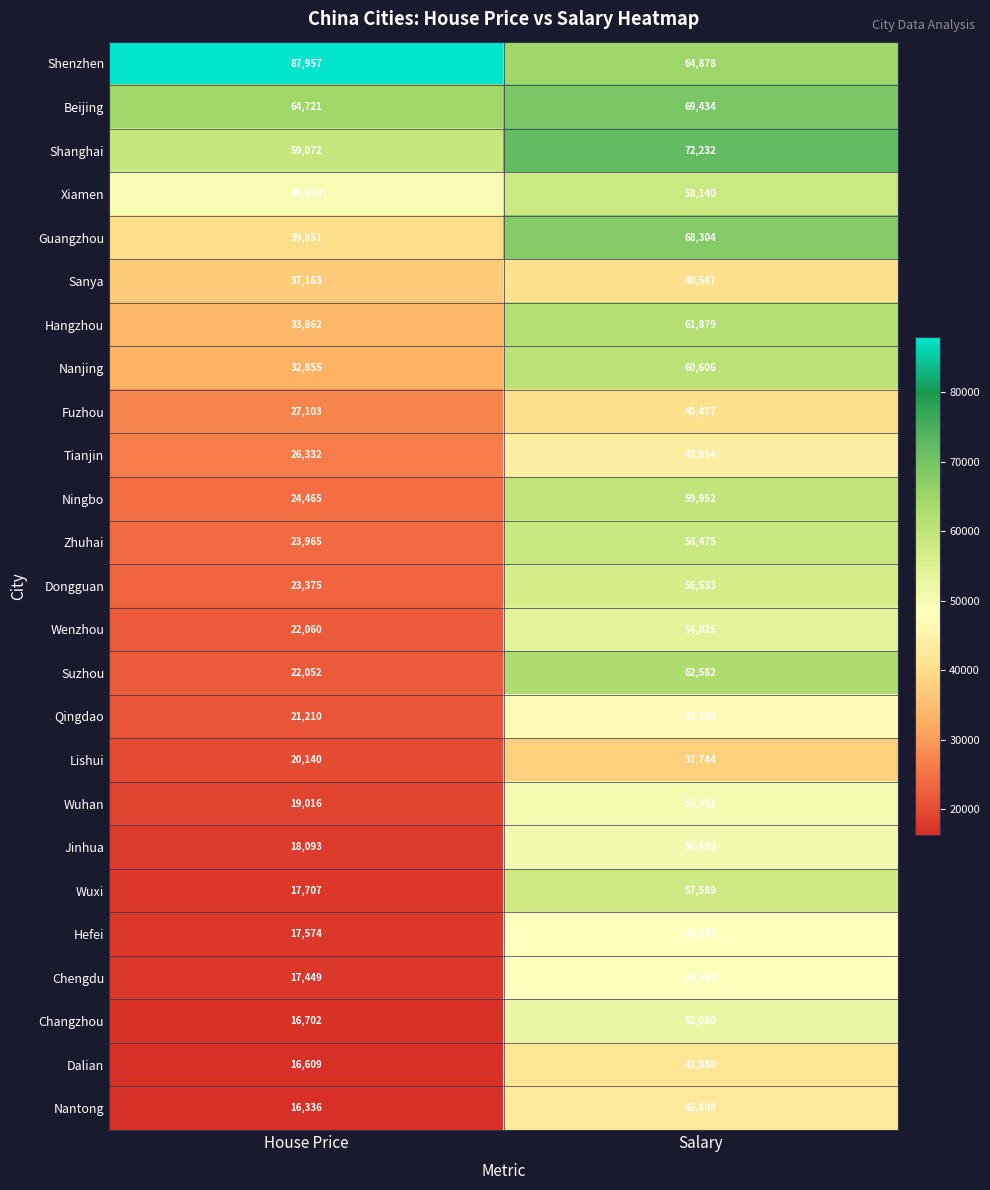

Where is Jinhua nearest to the value 34336?

House Price